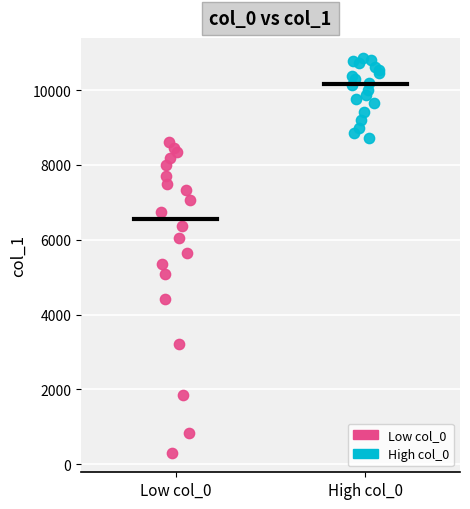

Which series has the largest Y range (max minus min)?

Low col_0